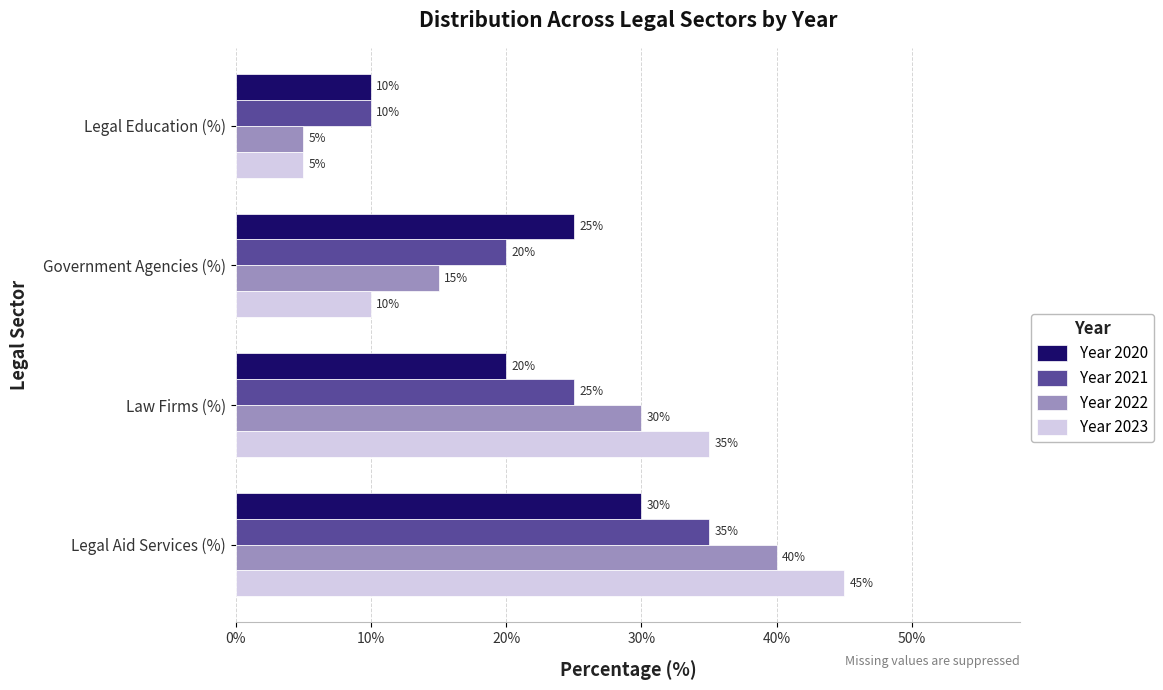

At which category does the chart reach its minimum across all series?

Legal Education (%)